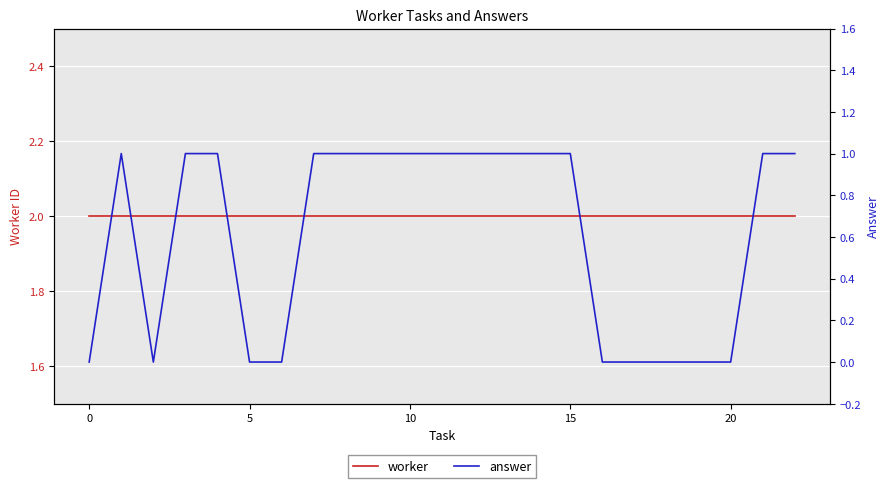

True or false: worker and answer intersect in this chart.

False